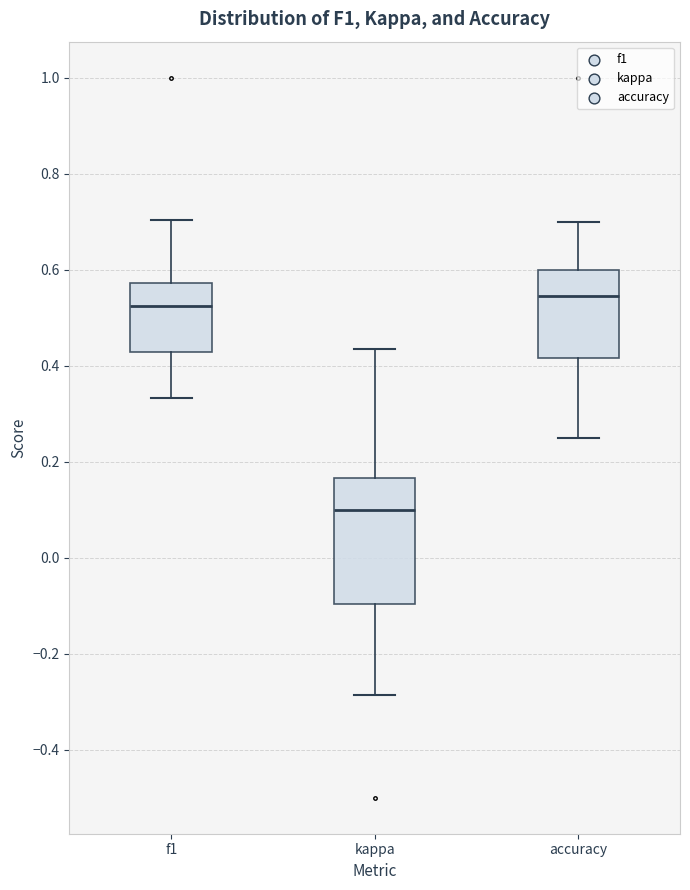

Which box is the tallest, from its lower edge to its upper edge?

kappa